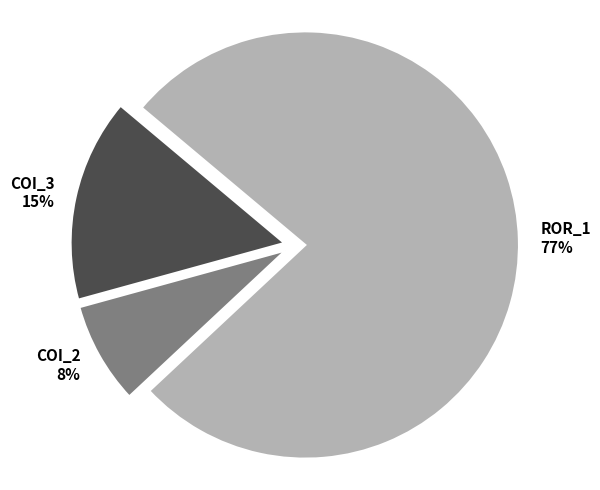

To the nearest percent, what is the difference between the ROR_1 and COI_2 slice percentages?

69%